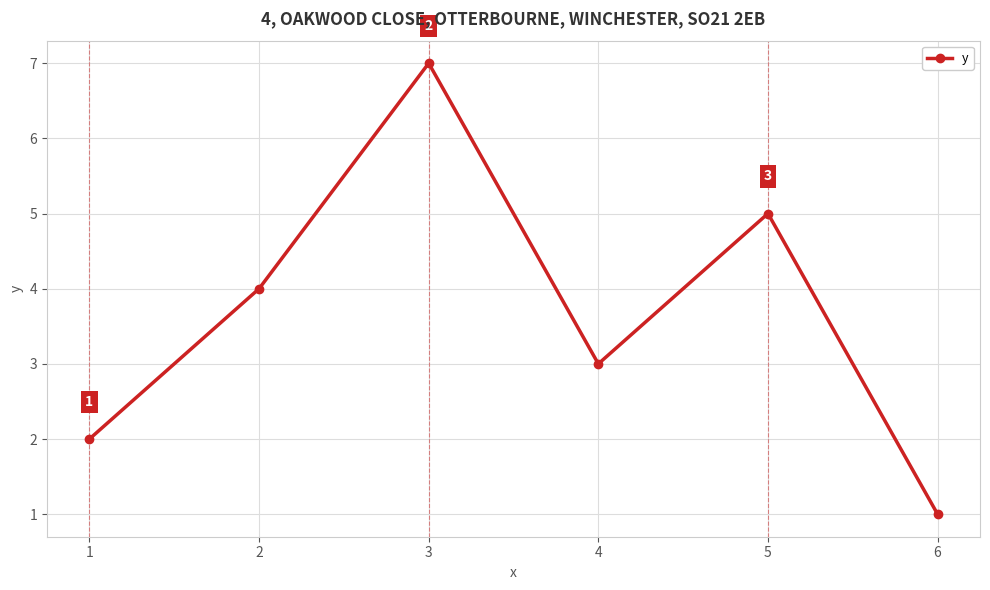

How many values are between 2 and 5?

4